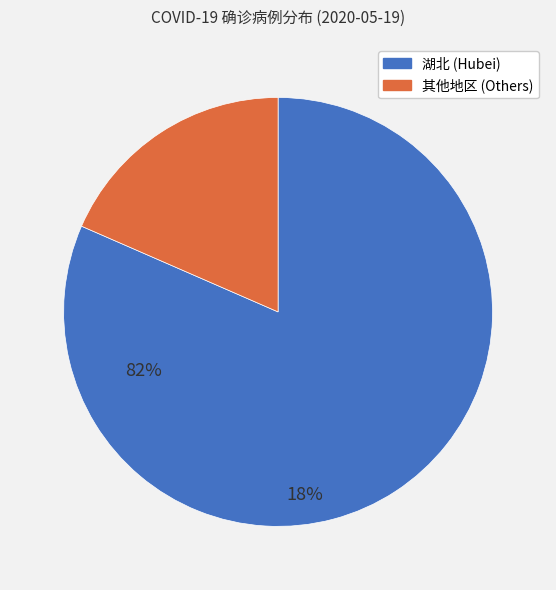

Does any single category account for the majority?

Yes